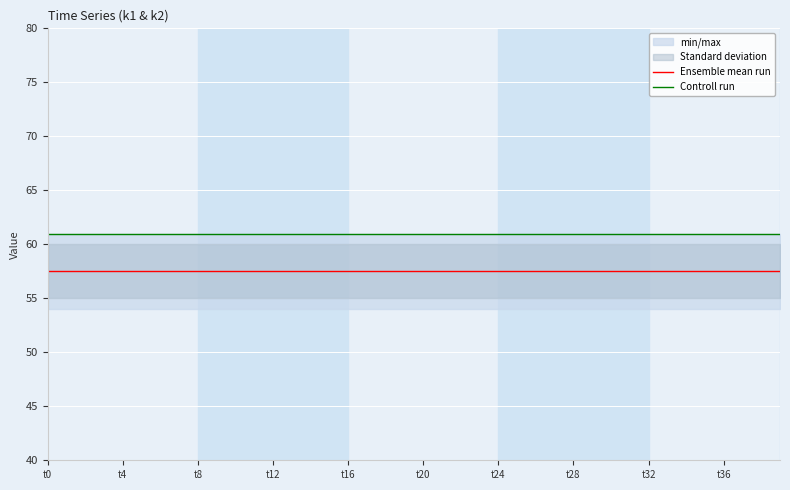

What is the greatest value displayed?

61.0